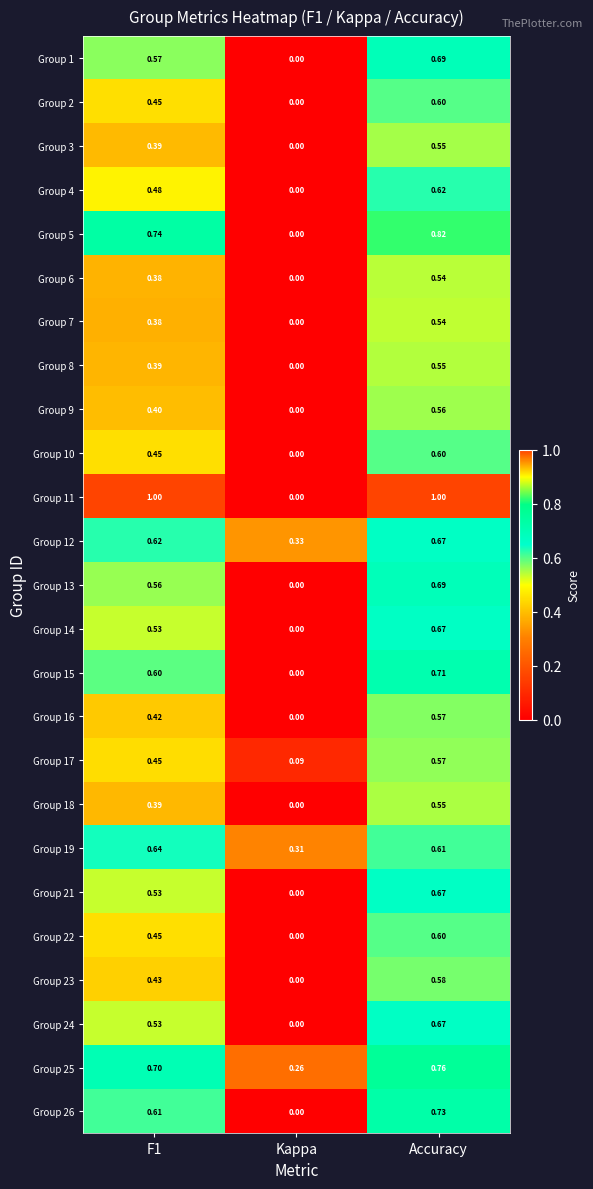

At which category is the sum across all series the highest?

Accuracy